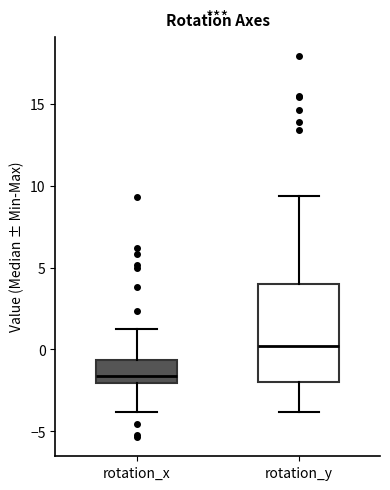

Where does the median line of the box for rotation_y sit on the y-axis? The values are not printed on the chart, so give them approximately, as read against the axis.

0.0